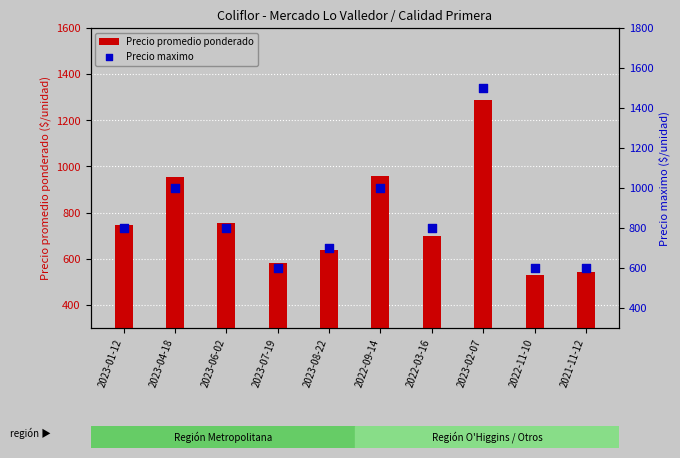

What are all the series names shown in the legend?

Precio promedio ponderado, Precio maximo